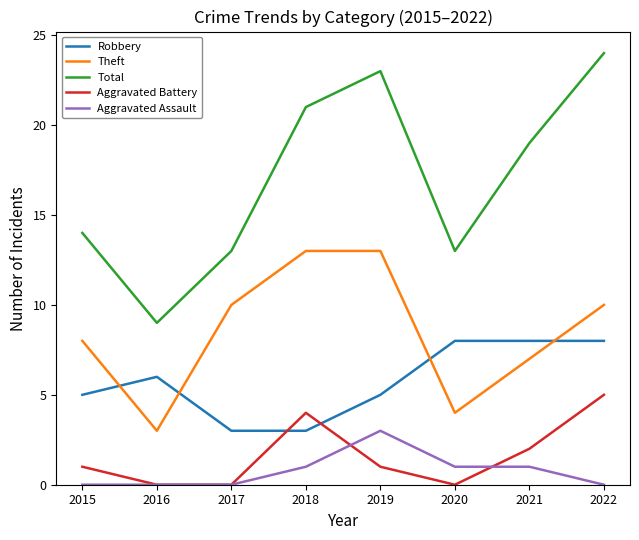

In Total, how many points are higher than both neighbors (excluding endpoints)?

1